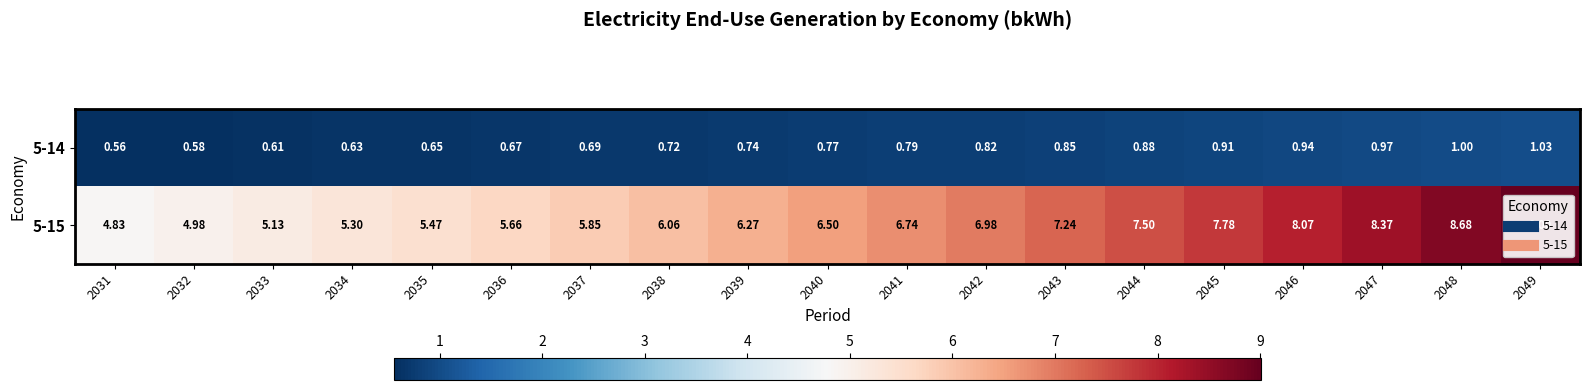

Is the value of 5-15 at 2049 greater than the value of 5-14 at 2046?

Yes